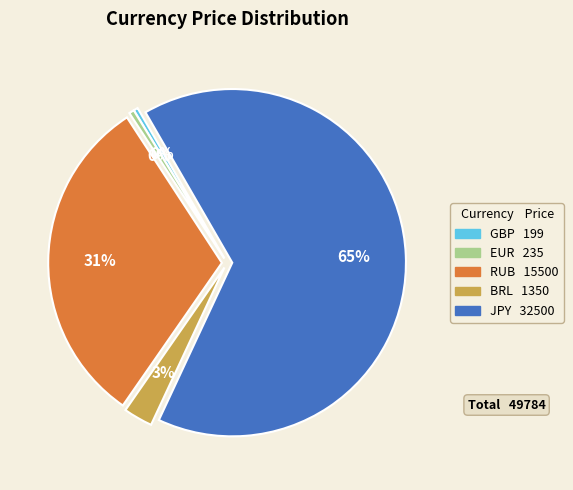

Is there any slice that represents more than half of the pie?

Yes